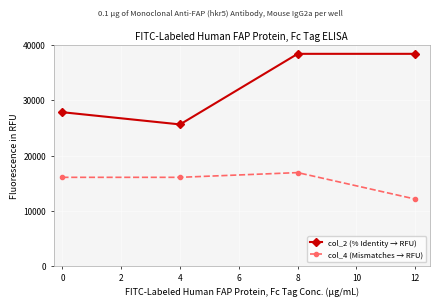

How many lines are shown in the chart?

2